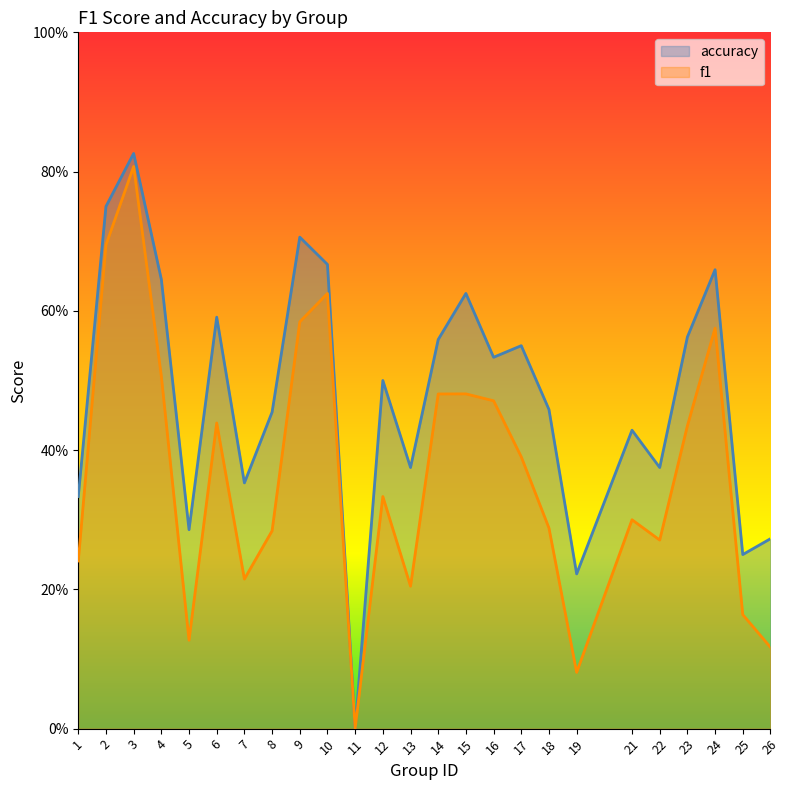

At which category does accuracy reach its first local valley?

5